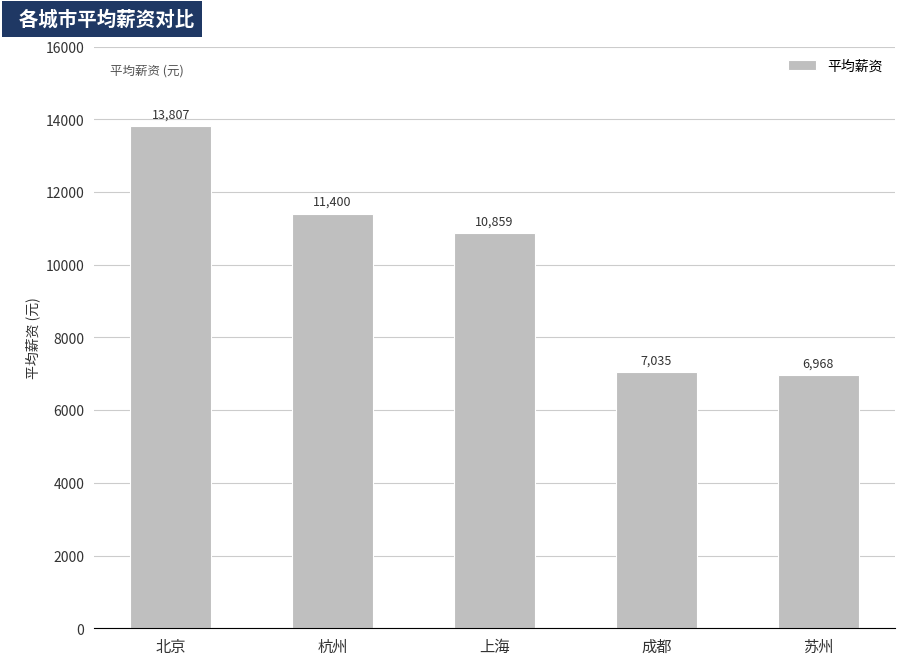

How many series are shown in this chart?

1